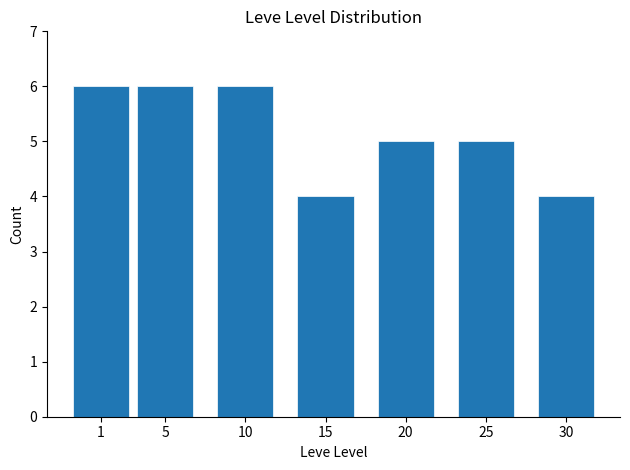

What is the sum of the values at 15 and 5?

10